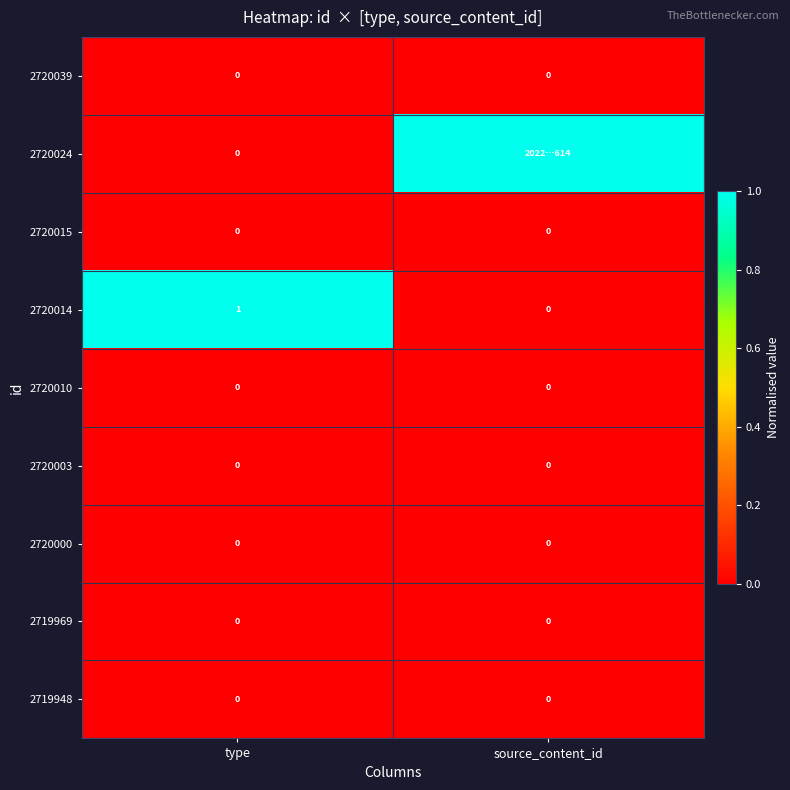

Is it true that 2720014 equals 1 at type?

True